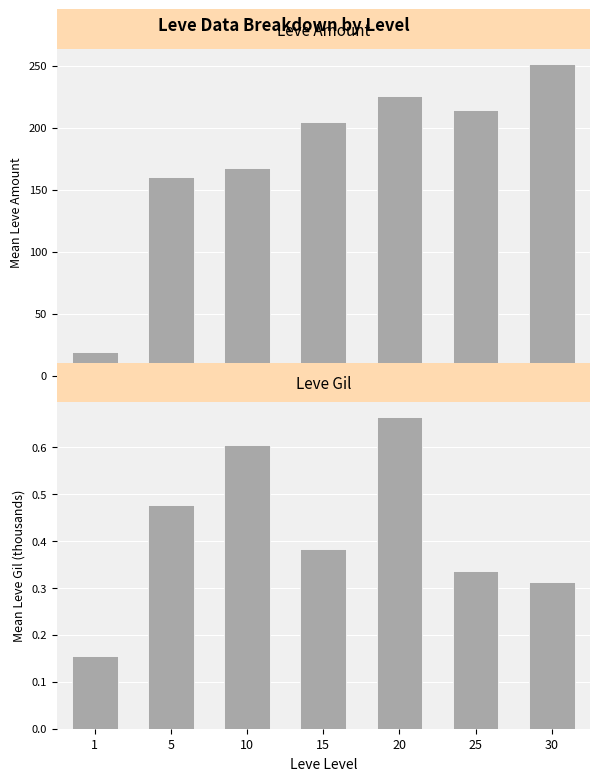

Reading left to right, transcribe all the data shown in this chart.

Leve Amount: 1=18.7	5=160.3	10=167.3	15=204.3	20=225.3	25=214.6	30=251.1
Leve Gil: 1=0.2	5=0.5	10=0.6	15=0.4	20=0.7	25=0.3	30=0.3